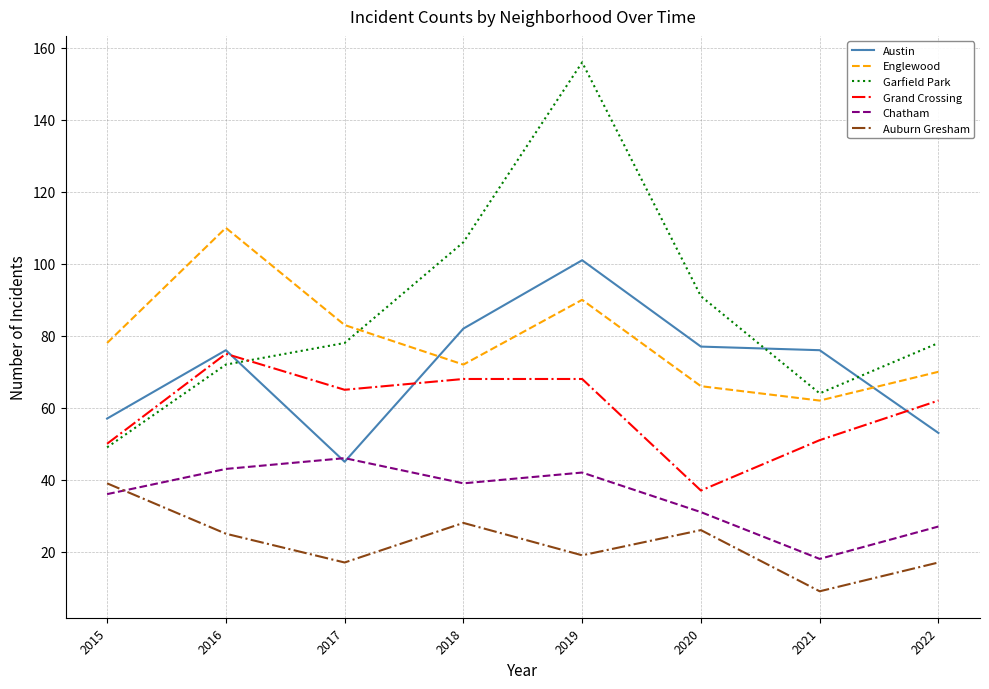

What is the maximum value for Auburn Gresham?

39